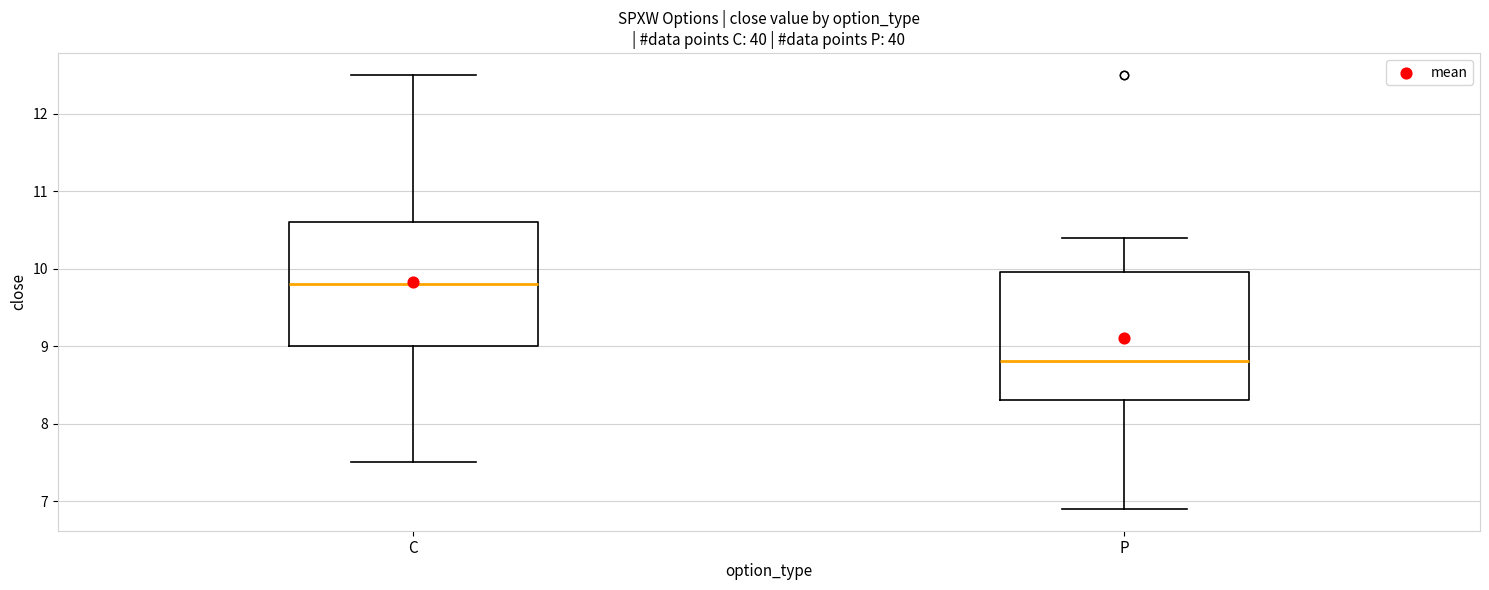

Which box has the highest median line?

C